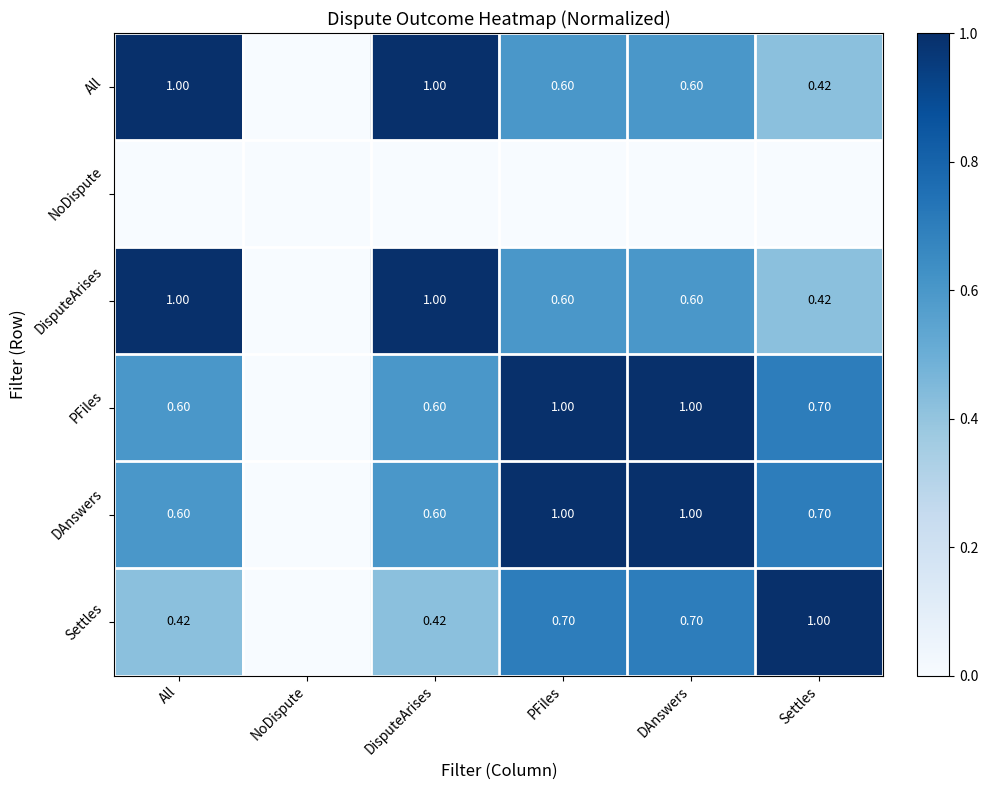

Which series has the largest range (max minus min)?

All